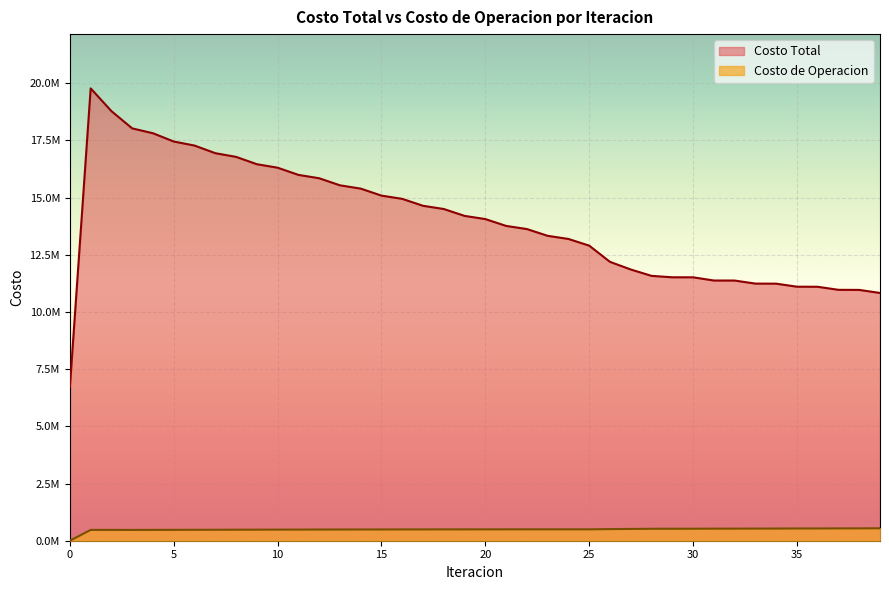

How many data points does each series have?

40